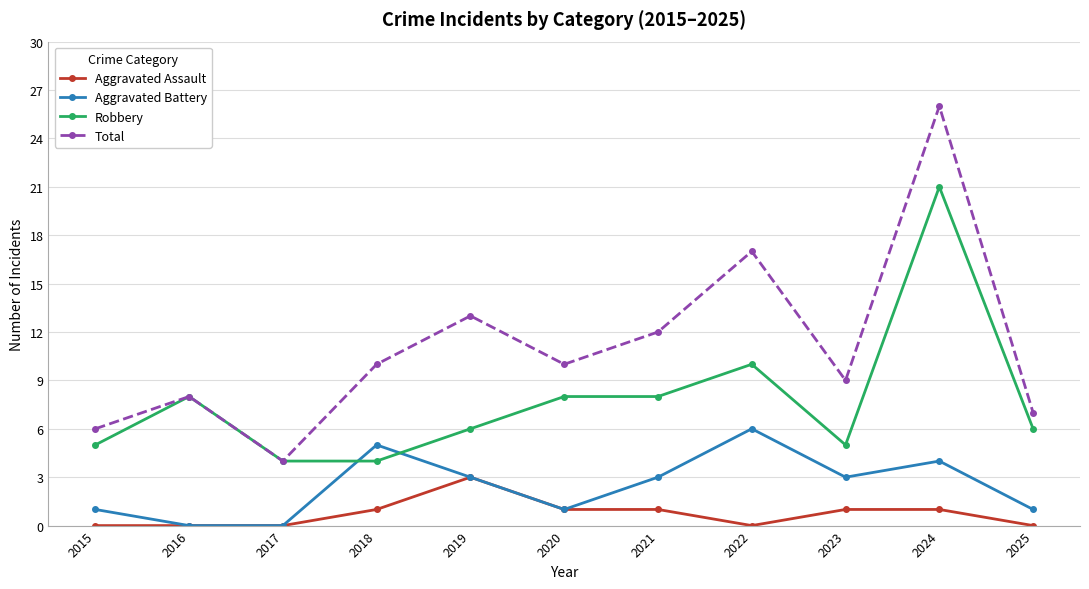

Rank the series by their average value, from lowest to highest.

Aggravated Assault, Aggravated Battery, Robbery, Total